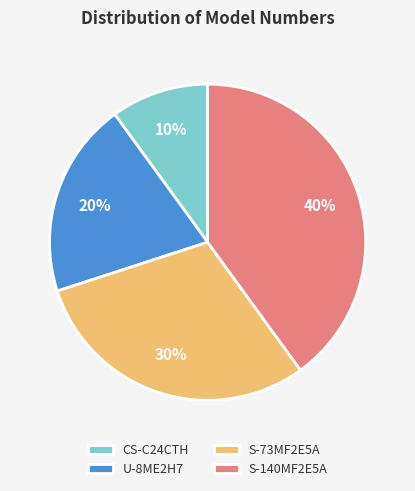

Is S-140MF2E5A the majority of the pie?

No